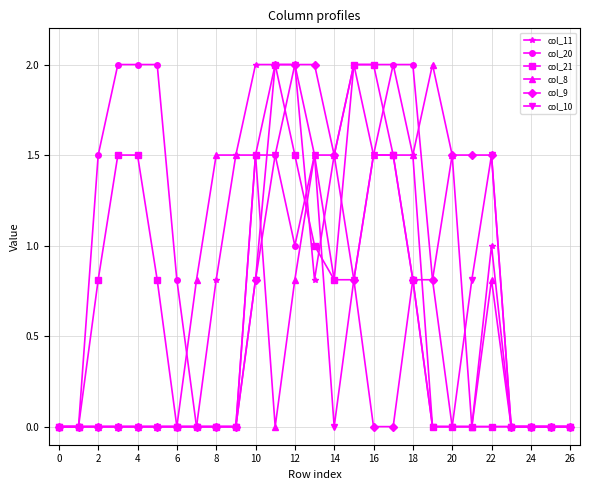

True or false: col_10 has more than 0 interior local peaks.

True